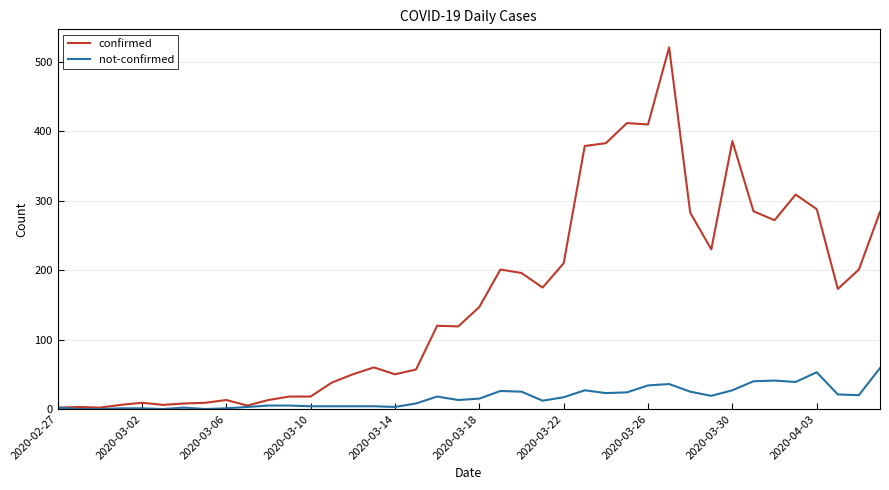

List the series in order of their peak value, highest first.

confirmed, not-confirmed